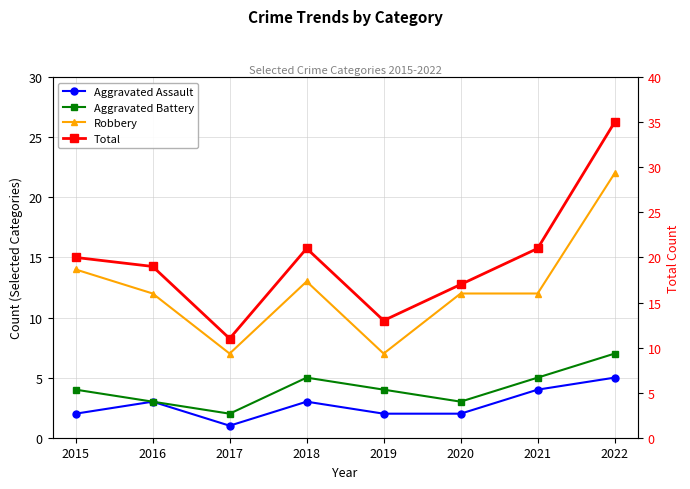

What is the value of the Aggravated Battery point at the 2nd from the left?

3